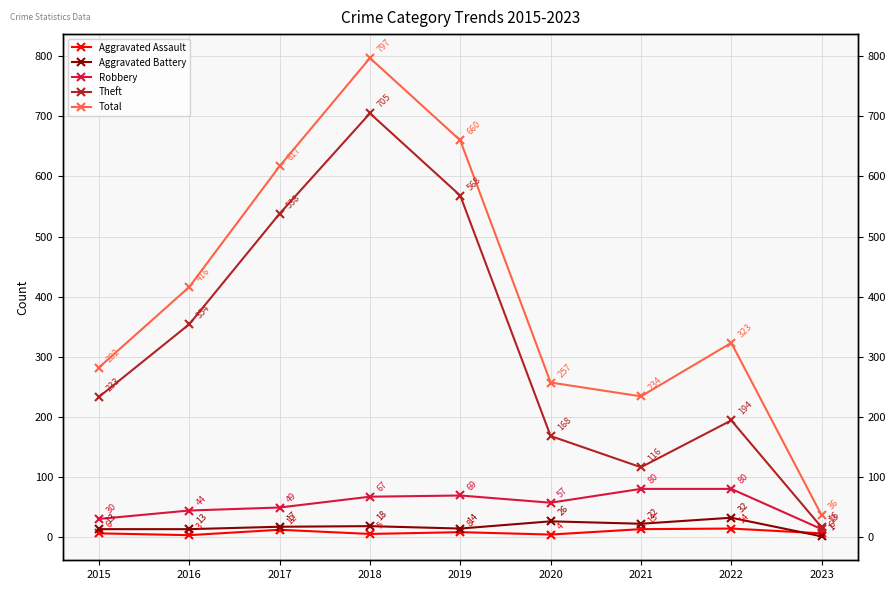

What is the difference between the Theft values at 2016 and 2023?

338